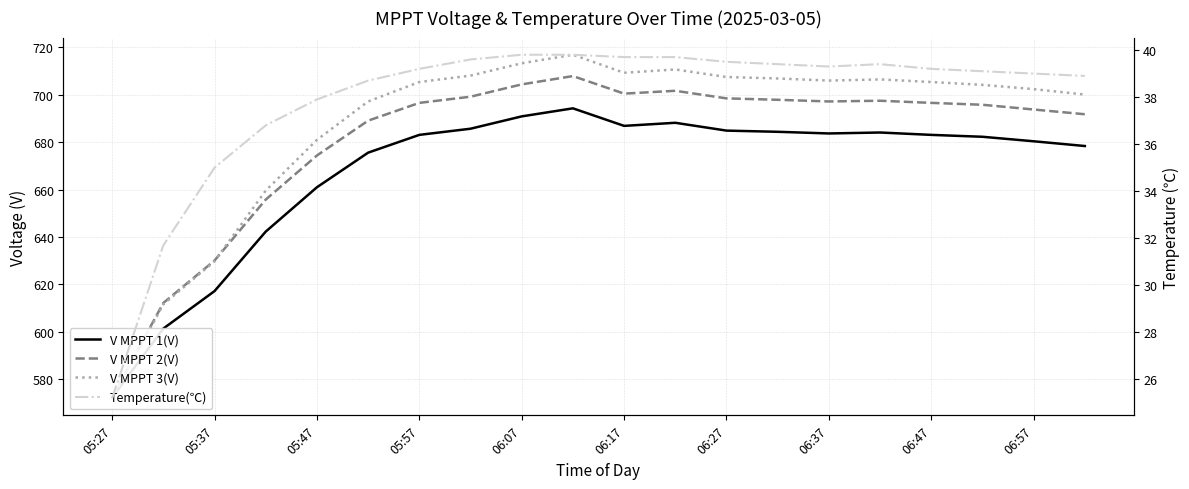

How many lines are shown in the chart?

4